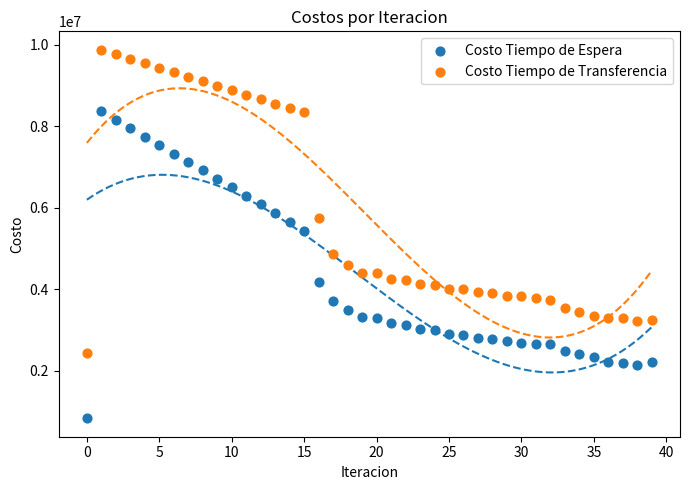

Which series contains the highest Y value?

Costo Tiempo de Transferencia